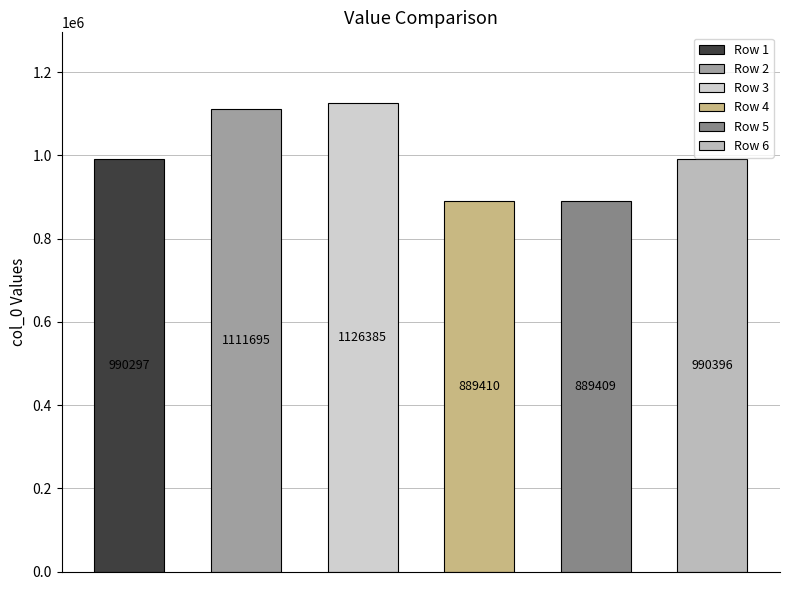

What is the change in value from 990297 to 889410?

-100887